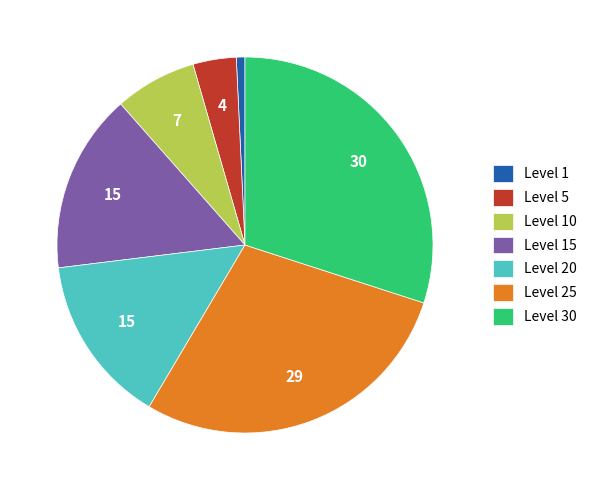

Do Level 30 and Level 5 together represent more than half of the pie?

No